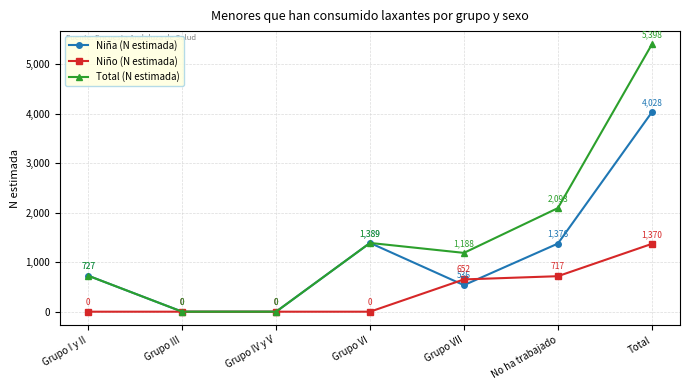

At how many categories does at least one series exceed 2869?

1